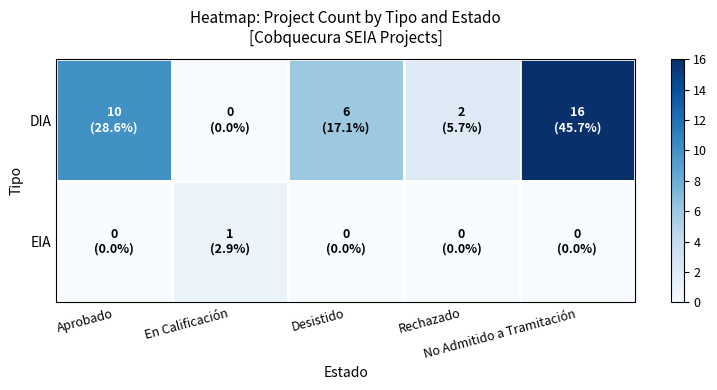

Which series has the largest range (max minus min)?

DIA